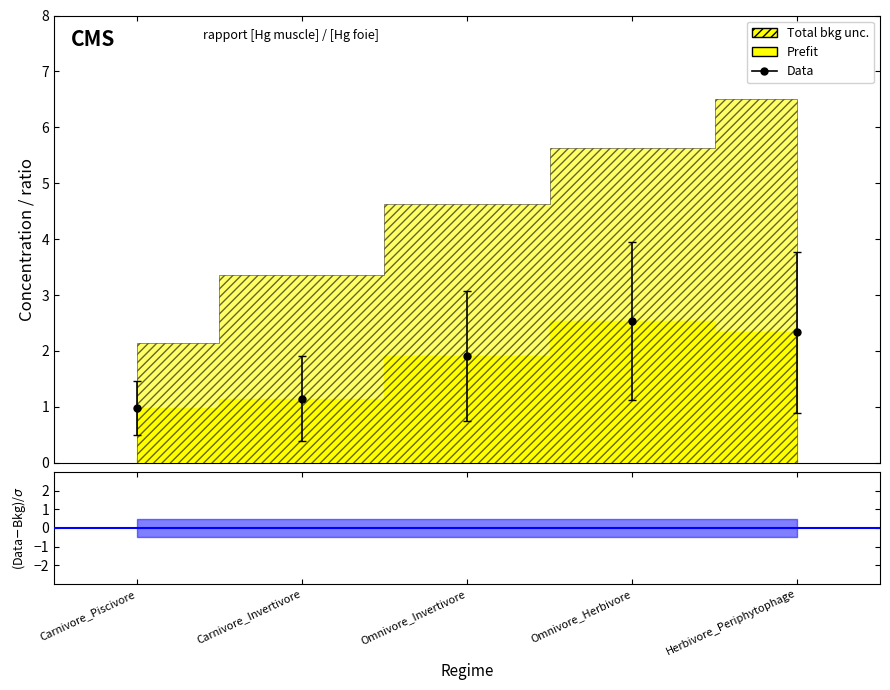

Is the value of erreur_type_concentration_mercure at Carnivore_Piscivore greater than the value of ecart_type_concentration_mercure at Omnivore_Herbivore?

No